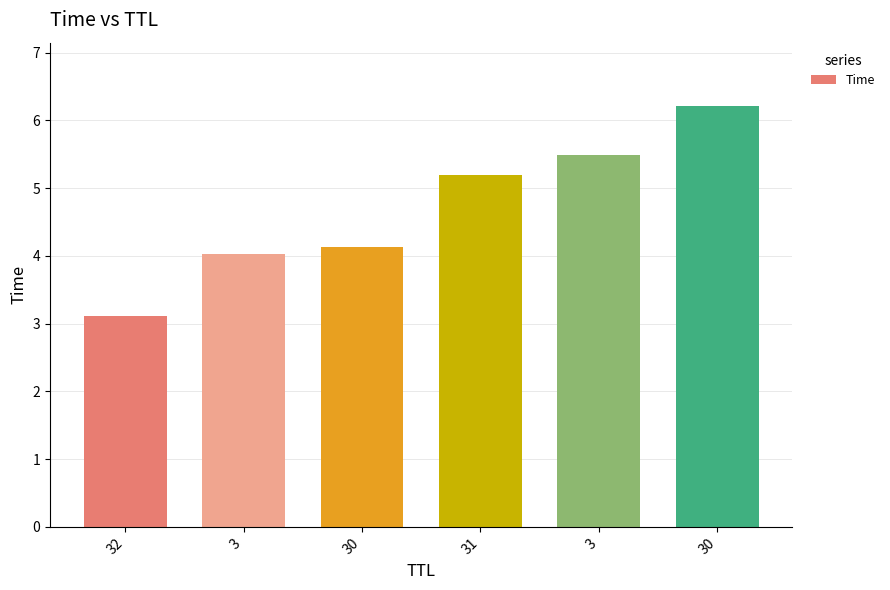

How many bars are there in total?

6